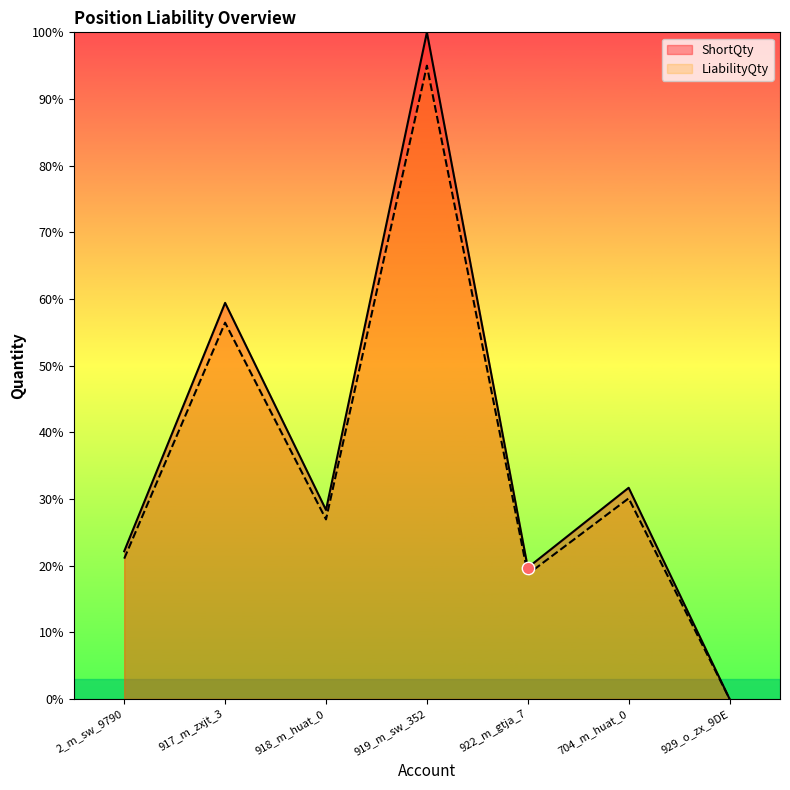

What are all the series names shown in the legend?

ShortQty, LiabilityQty